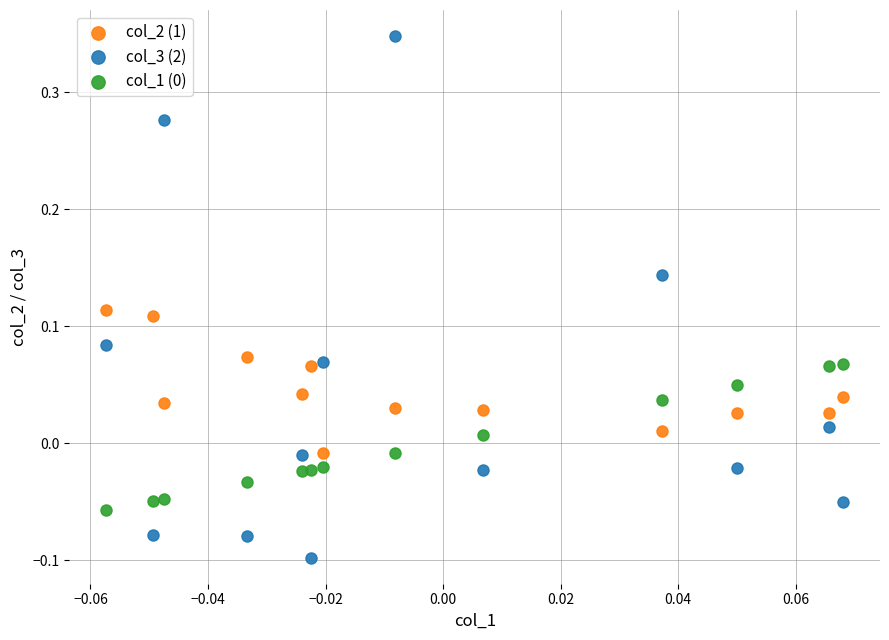

Across all data points, what is the range of Y values (max minus min)?

0.4